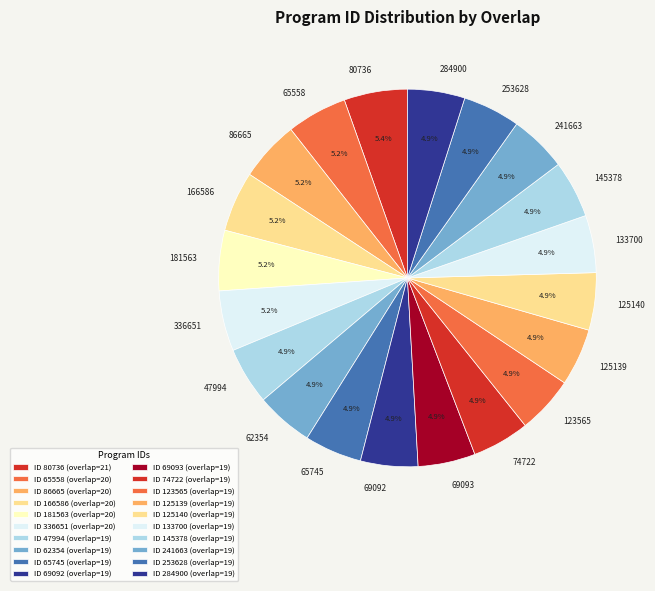

How many segments does this pie chart have?

20